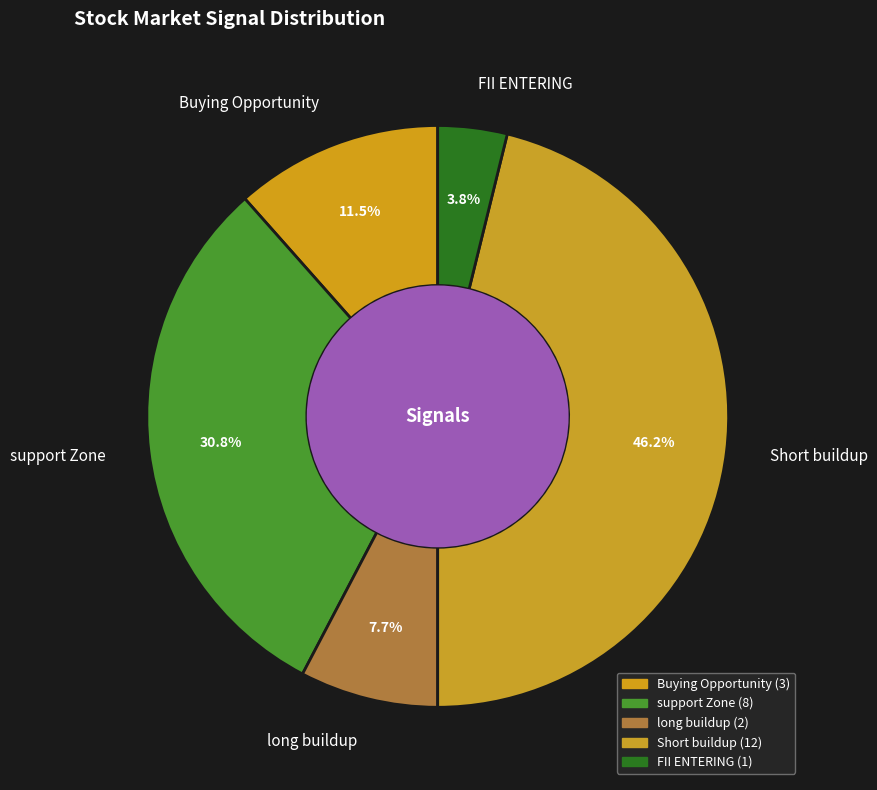

What is the largest slice in the pie chart?

Short buildup